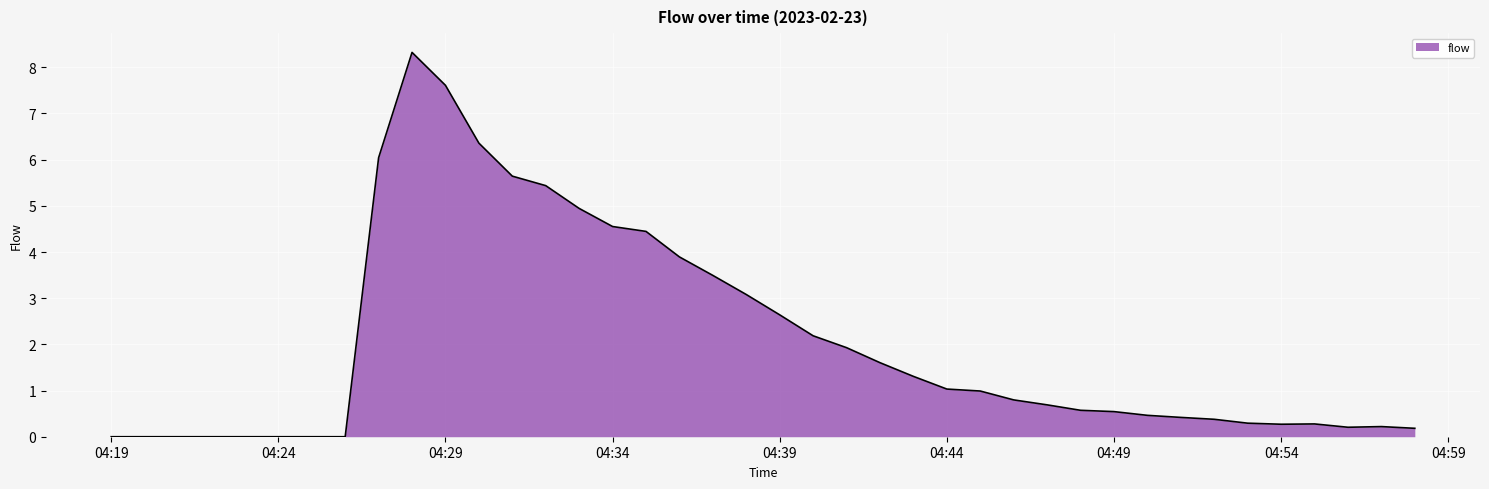

What is the difference between the maximum and minimum values?

8.3